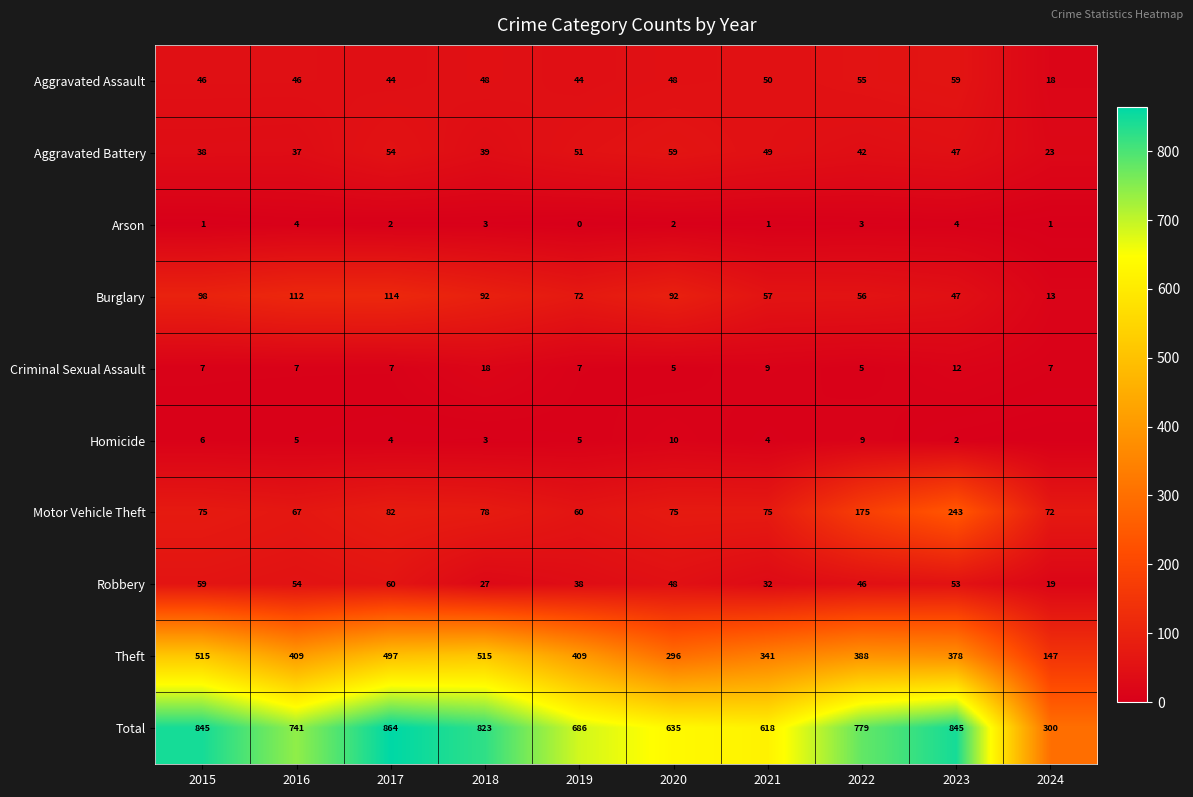

What is the average value of the Aggravated Battery series?

44